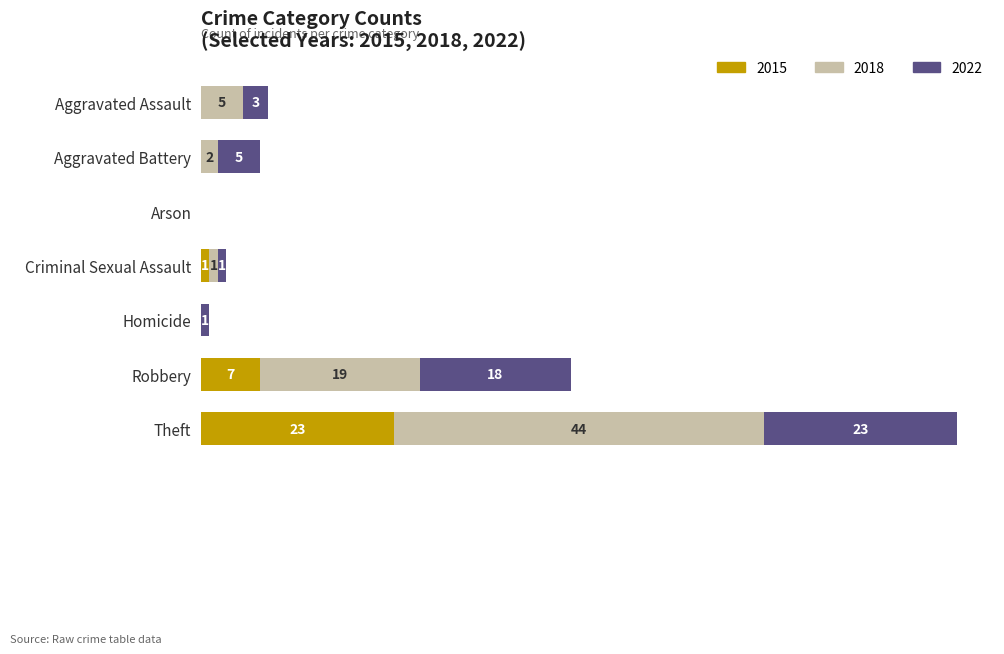

At which category is the sum across all series the highest?

Theft